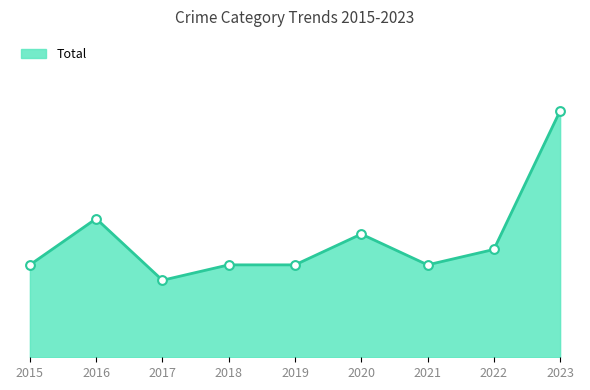

Is this an area chart (filled region under the line)?

Yes